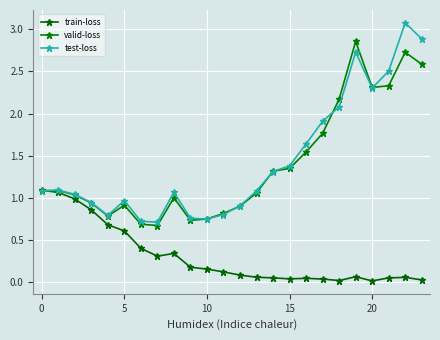

Which series has the largest total across all categories?

test-loss